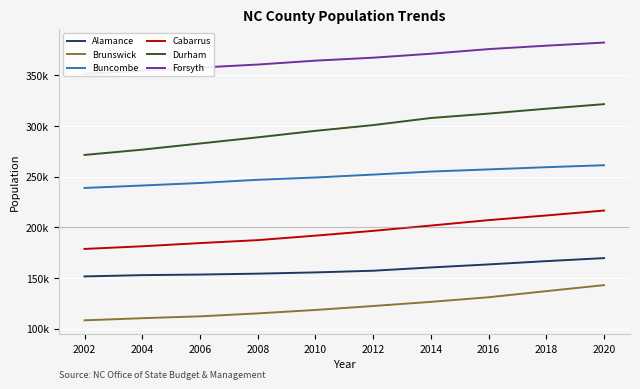

True or false: Forsyth has more than 1 points higher than both neighbors.

False